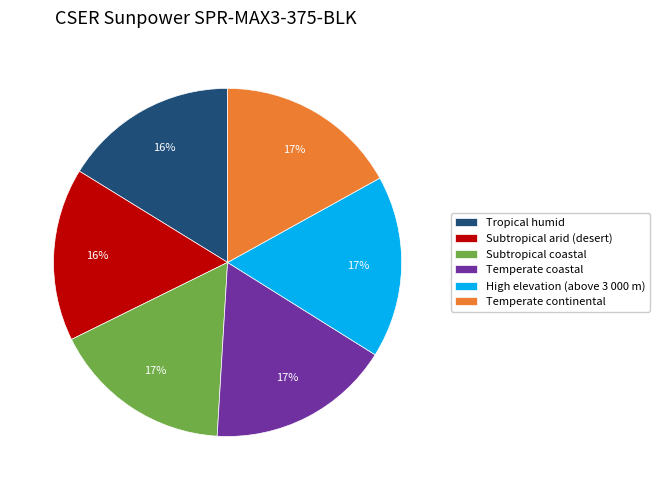

Is there any slice that represents more than half of the pie?

No